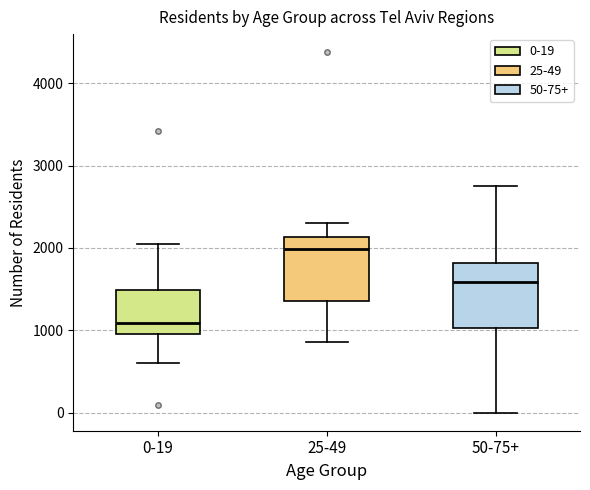

Where does the lower whisker of the box for 50-75+ end on the y-axis? The values are not printed on the chart, so give them approximately, as read against the axis.

0